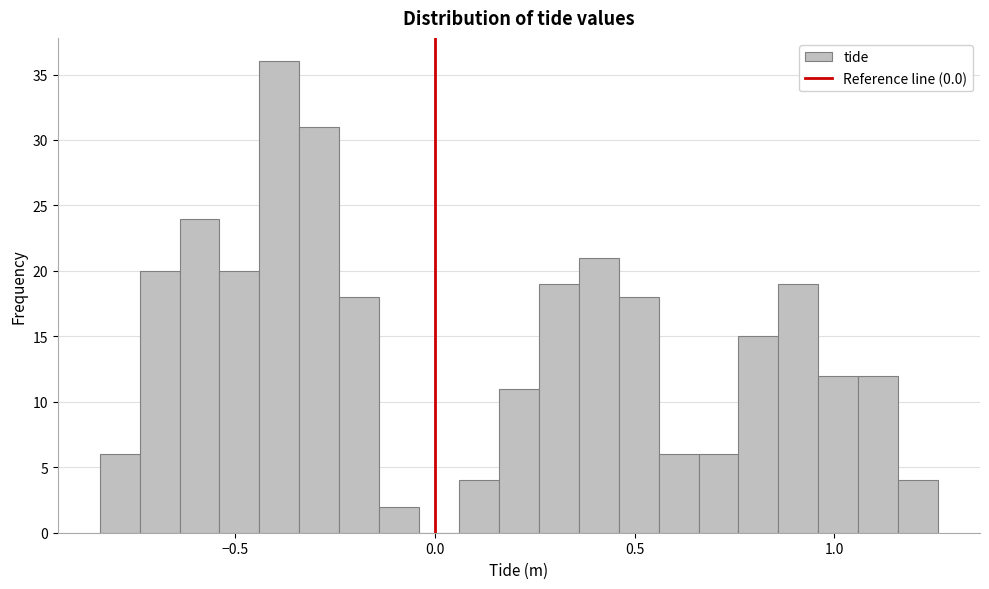

Around what value on the x-axis is the tallest bar? Give the approximate position of its centre, as read against the axis.

-0.40